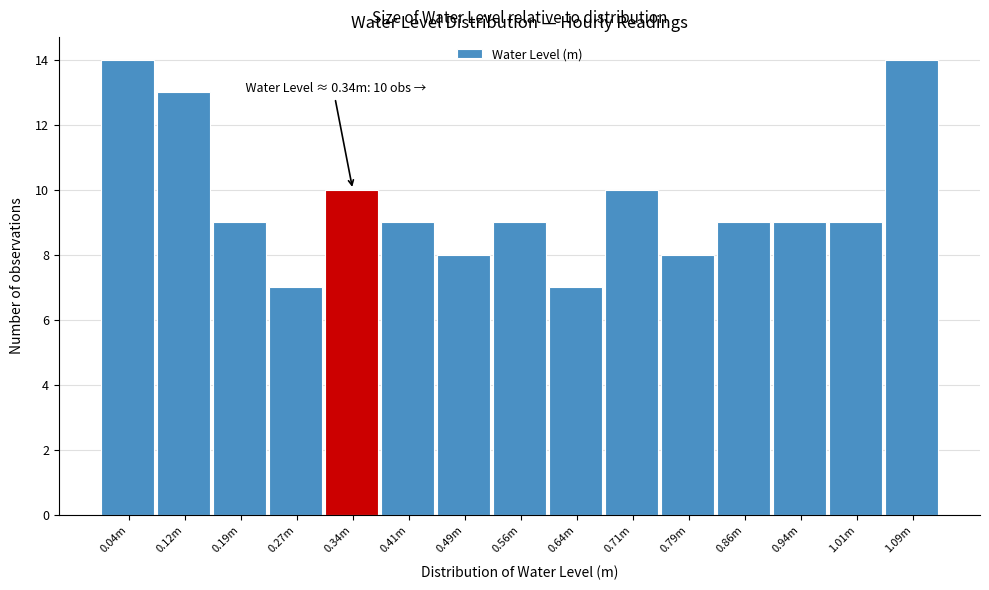

Reading left to right, transcribe all the data shown in this chart.

0.04m=14	0.12m=13	0.19m=9	0.27m=7	0.34m=10	0.41m=9	0.49m=8	0.56m=9	0.64m=7	0.71m=10	0.79m=8	0.86m=9	0.94m=9	1.01m=9	1.09m=14